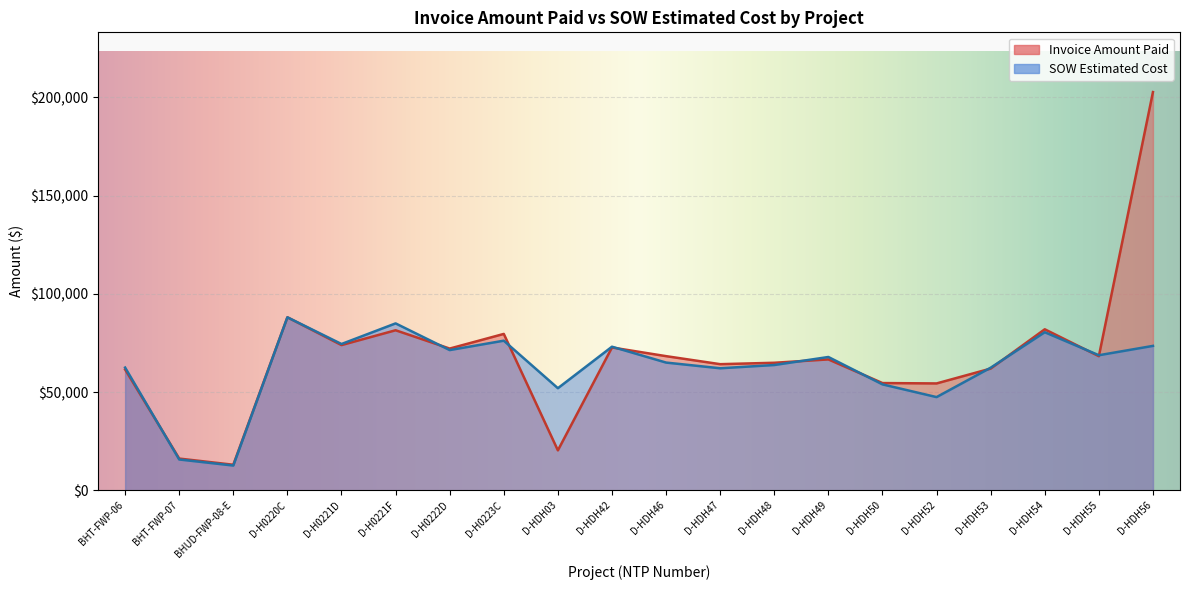

Where is the first local maximum for SOW Estimated Cost?

D-H0220C